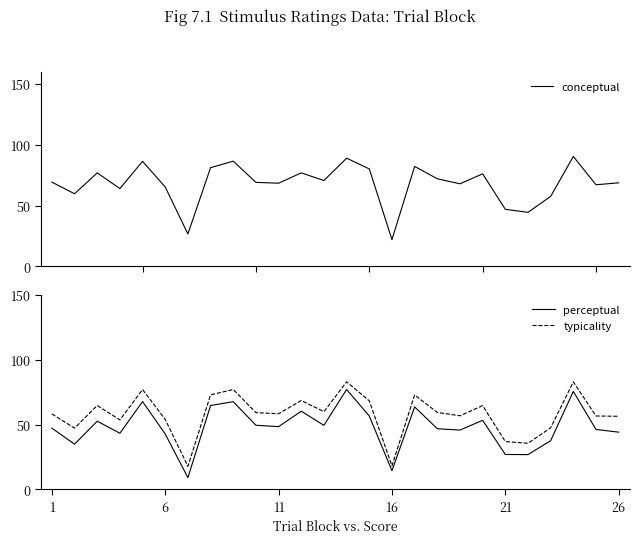

The value of typicality at 11 is 30.9. True or false?

False